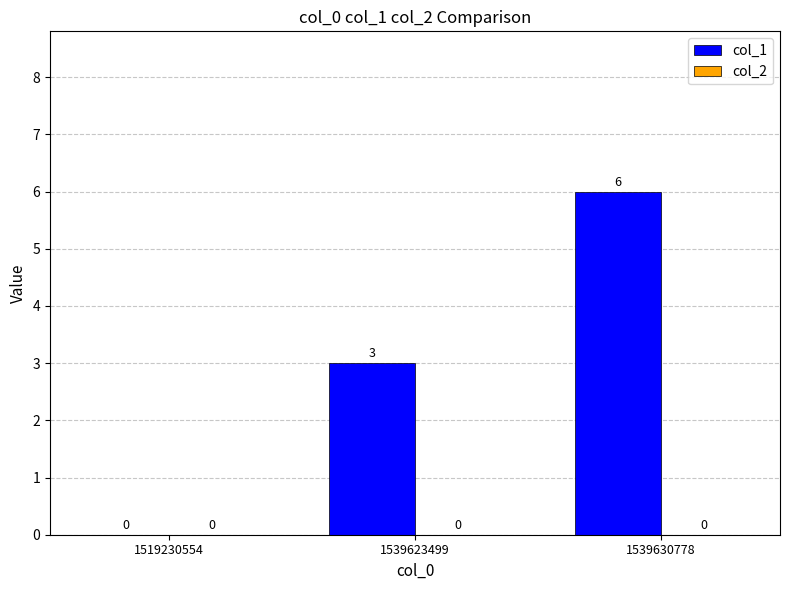

How many values are above zero?

2